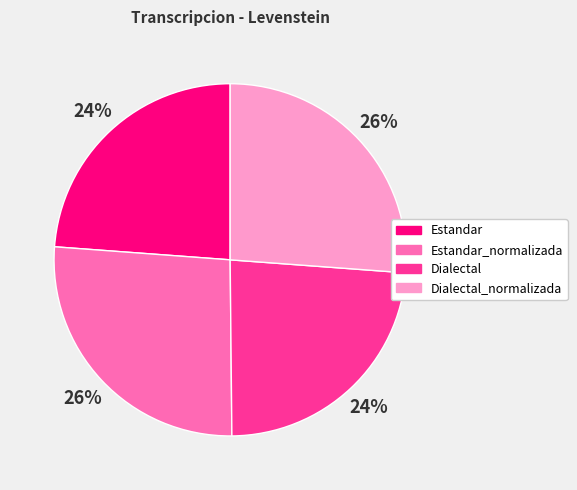

Which has a higher value, Dialectal or Dialectal_normalizada?

Dialectal_normalizada